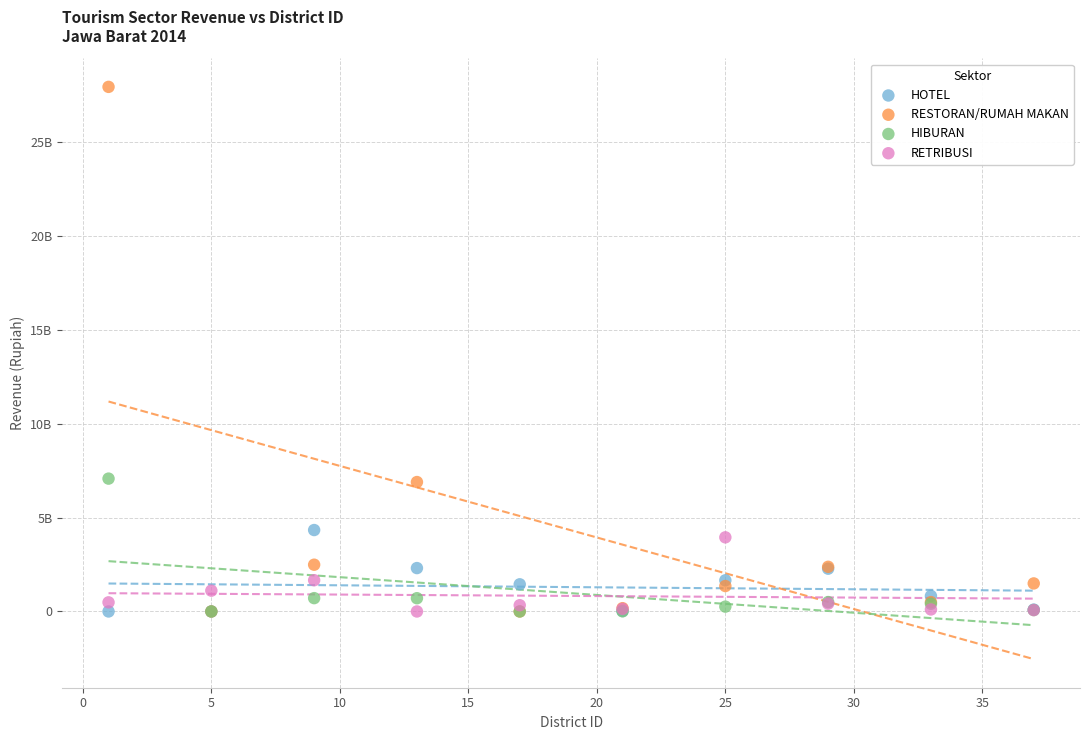

What are all the series names shown in the legend?

HOTEL, RESTORAN/RUMAH MAKAN, HIBURAN, RETRIBUSI